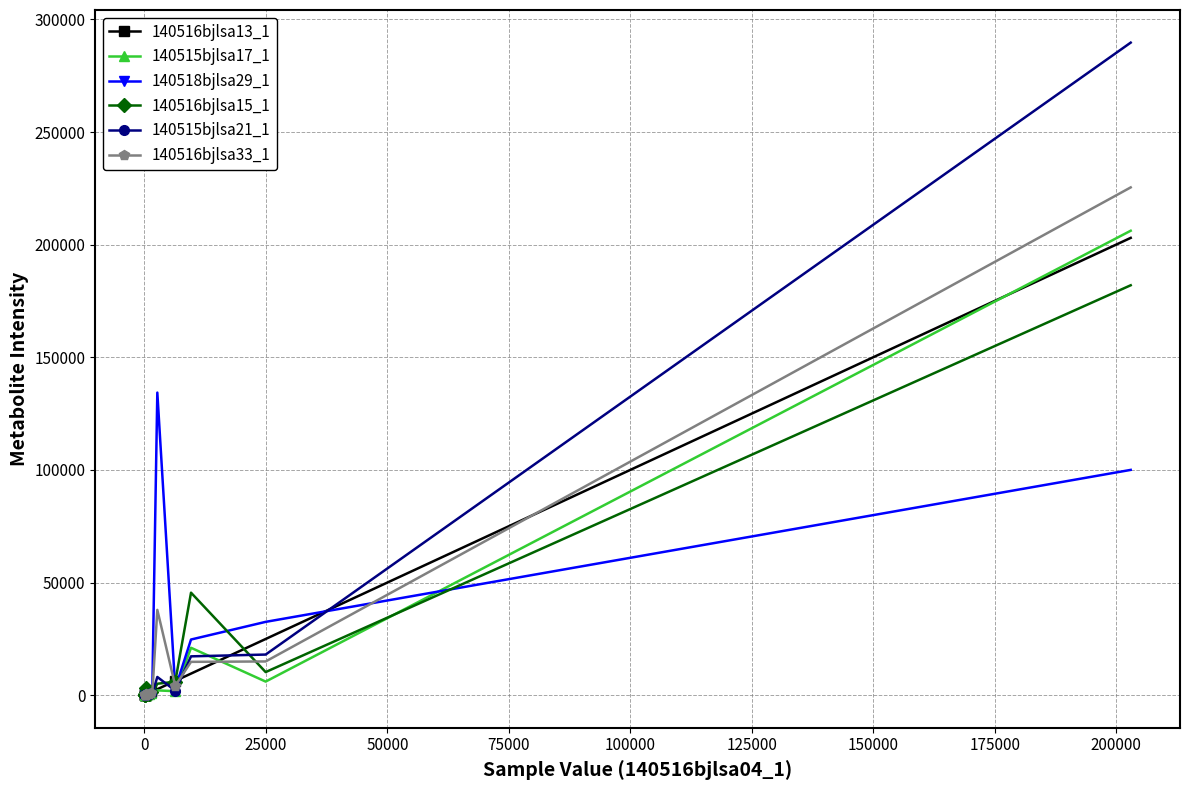

What is the average value of the 140515bjlsa21_1 series?

8762